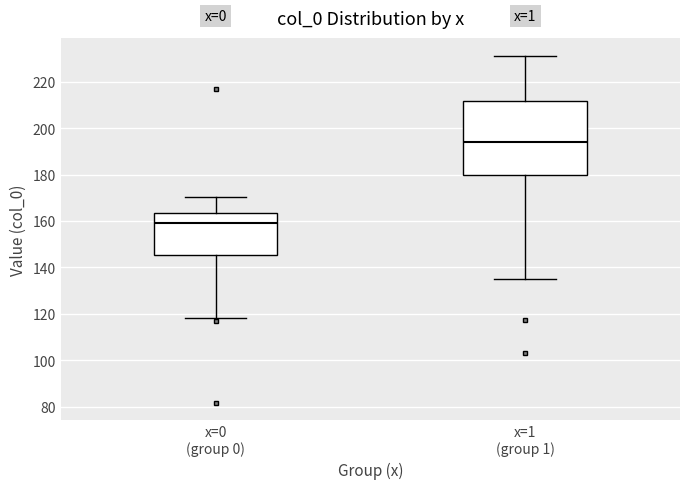

Which box's median line is the lowest?

x=0 (group 0)